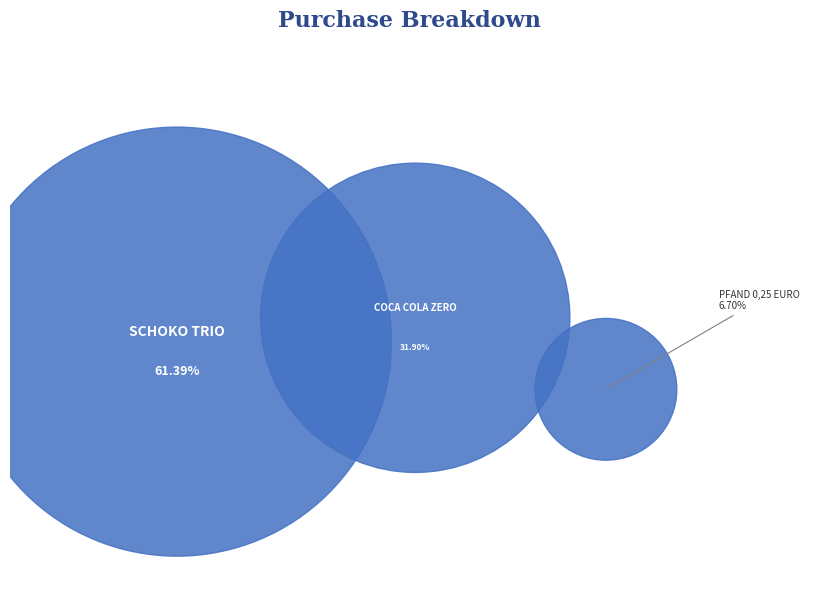

Rank the categories by value from lowest to highest.

PFAND 0,25 EURO, COCA COLA ZERO, SCHOKO TRIO